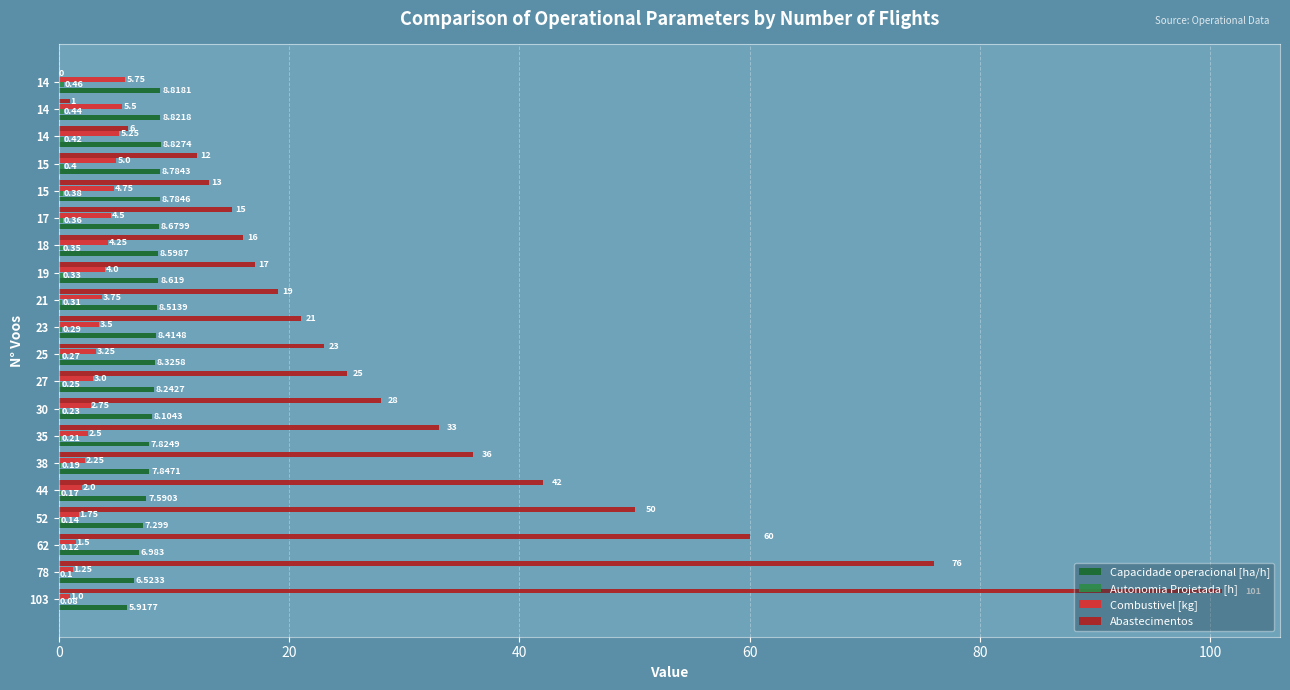

How many distinct data groups are displayed?

4